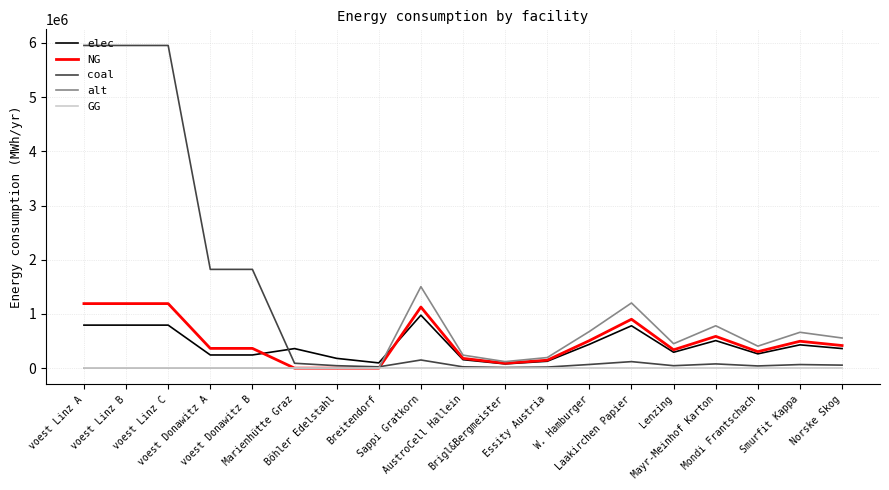

At which label does alt reach its peak?

Sappi Gratkorn